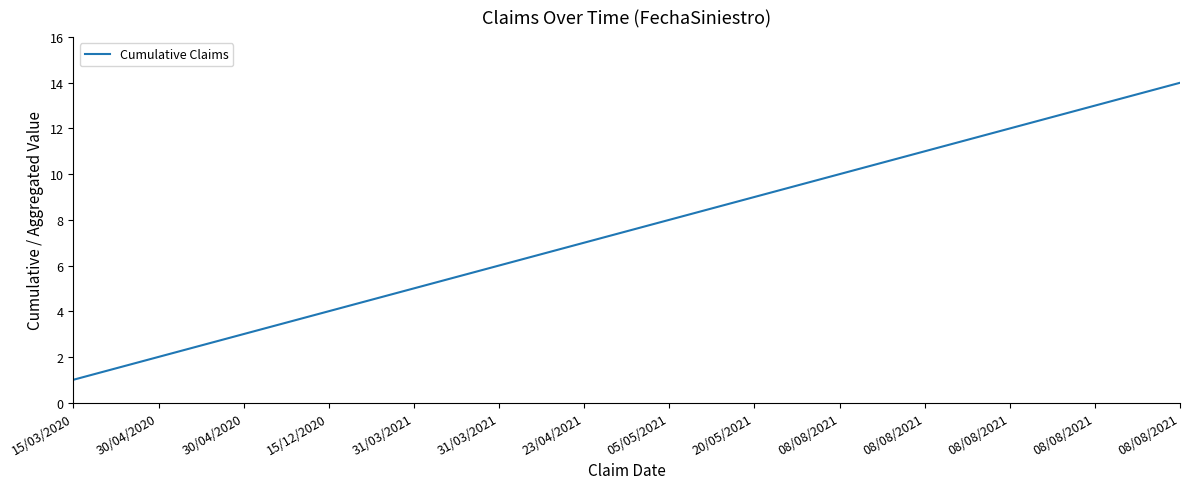

What is the approximate value at 08/08/2021, to the nearest 5?

10